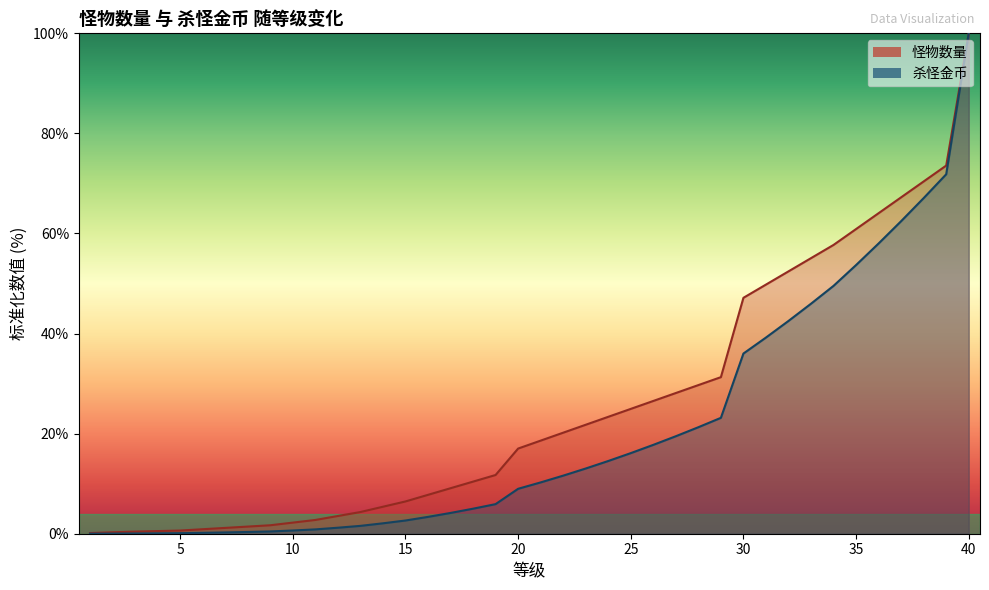

What are all the series names shown in the legend?

怪物数量, 杀怪金币